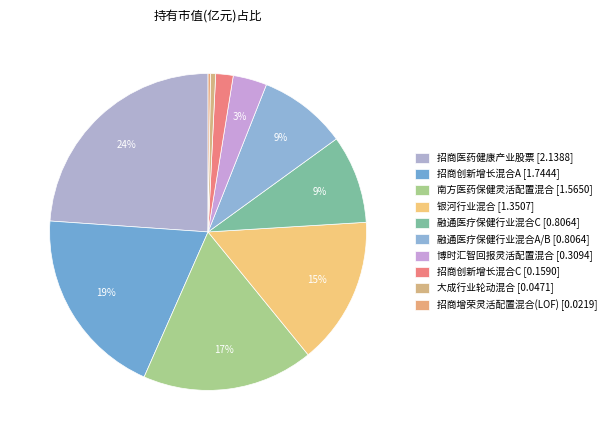

Rank the categories by value from highest to lowest.

招商医药健康产业股票, 招商创新增长混合A, 南方医药保健灵活配置混合, 银河行业混合, 融通医疗保健行业混合C, 融通医疗保健行业混合A/B, 博时汇智回报灵活配置混合, 招商创新增长混合C, 大成行业轮动混合, 招商增荣灵活配置混合(LOF)